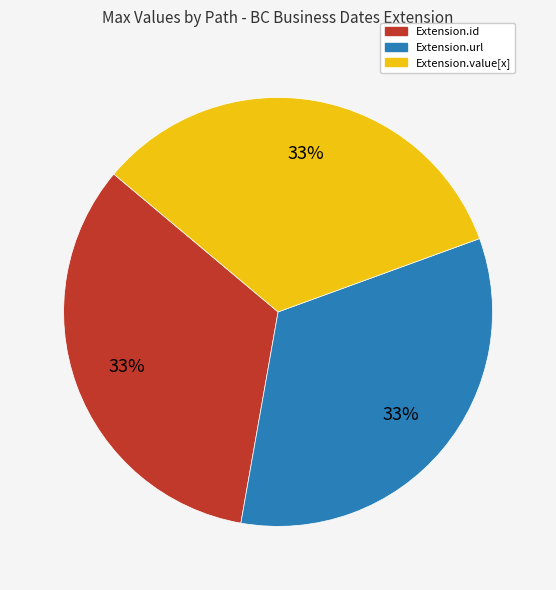

To the nearest percent, what is the combined percentage of Extension.value[x] and Extension.url?

67%